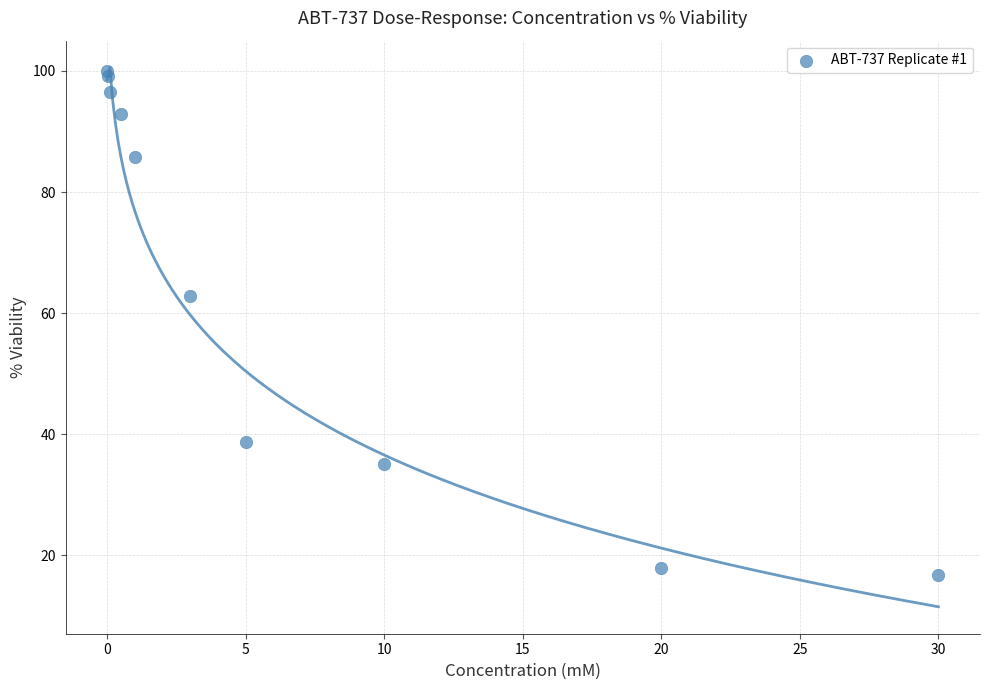

What Y value in the scatter plot is closest to 58?

62.7